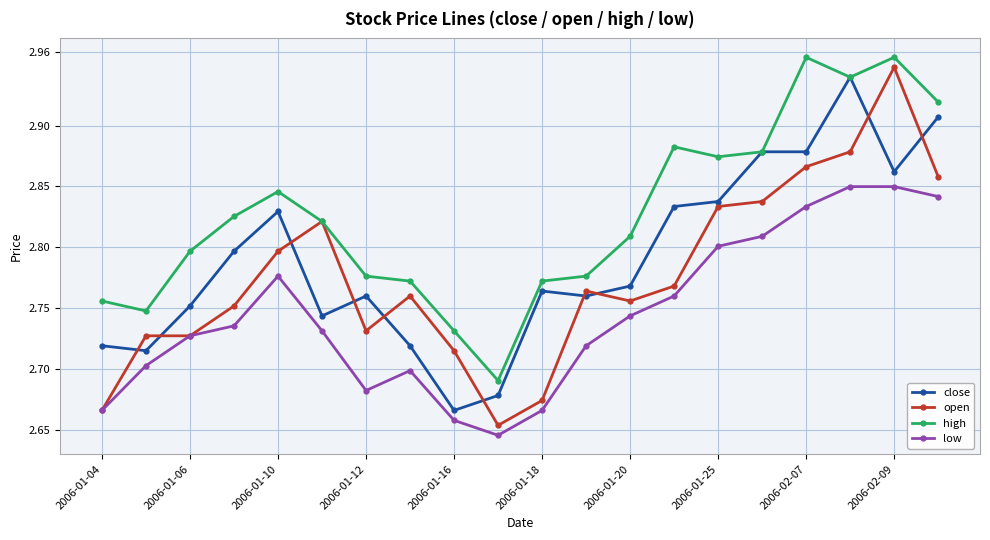

List the series in order of their overall mean, lowest first.

low, open, close, high